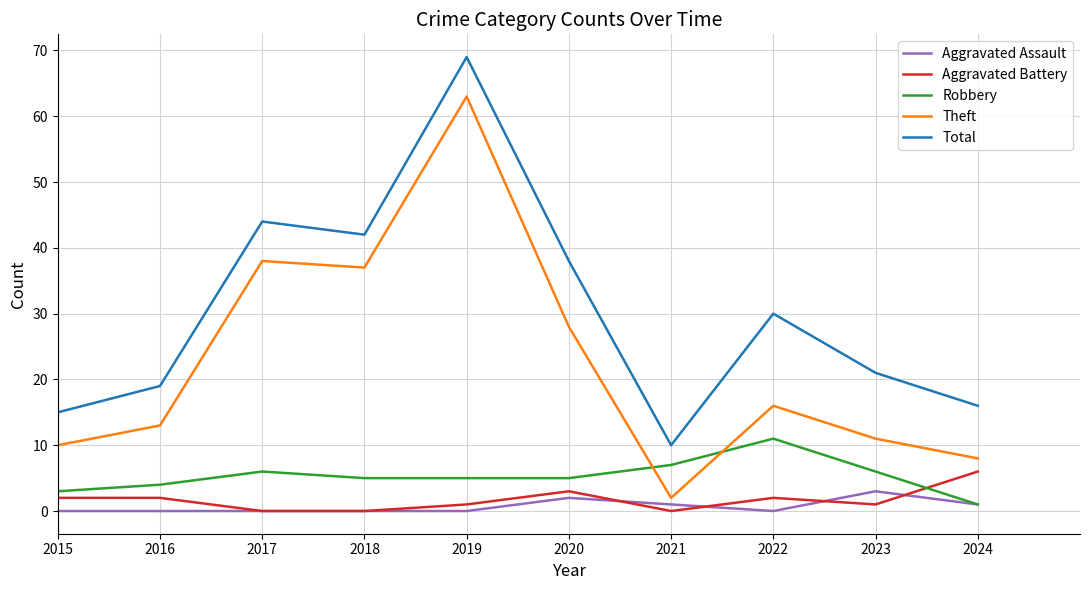

List the series in order of their peak value, highest first.

Total, Theft, Robbery, Aggravated Battery, Aggravated Assault